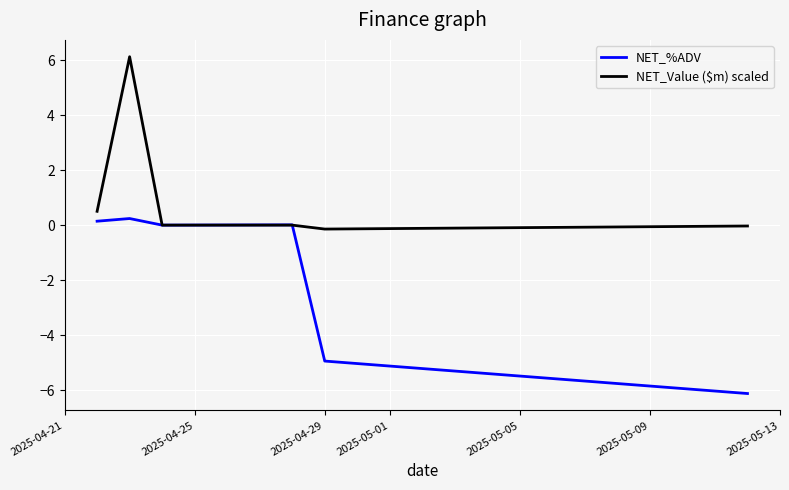

What is the highest value of the NET_%ADV series?

0.2